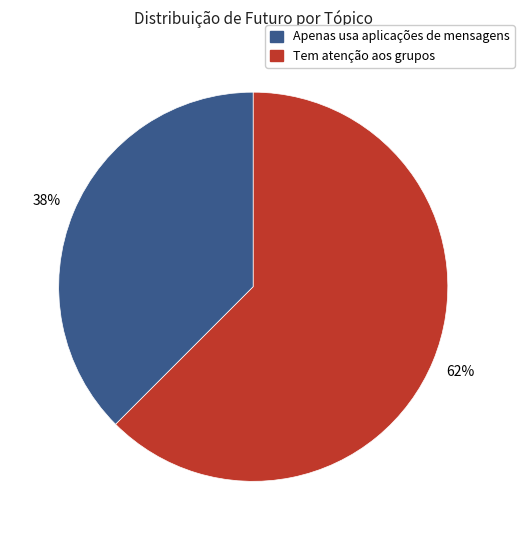

To the nearest percent, what is the average slice percentage?

50%